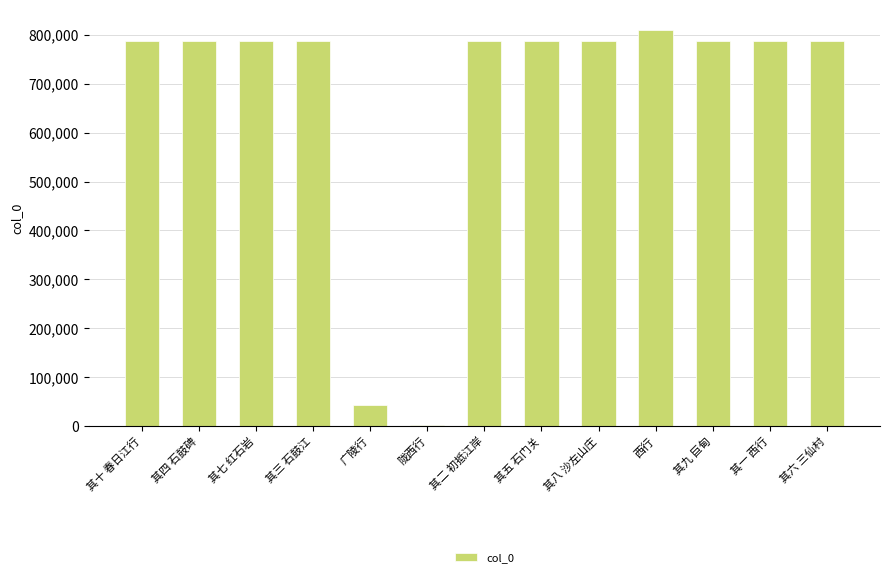

Between 其三 石鼓江 and 广陵行, which is larger?

其三 石鼓江